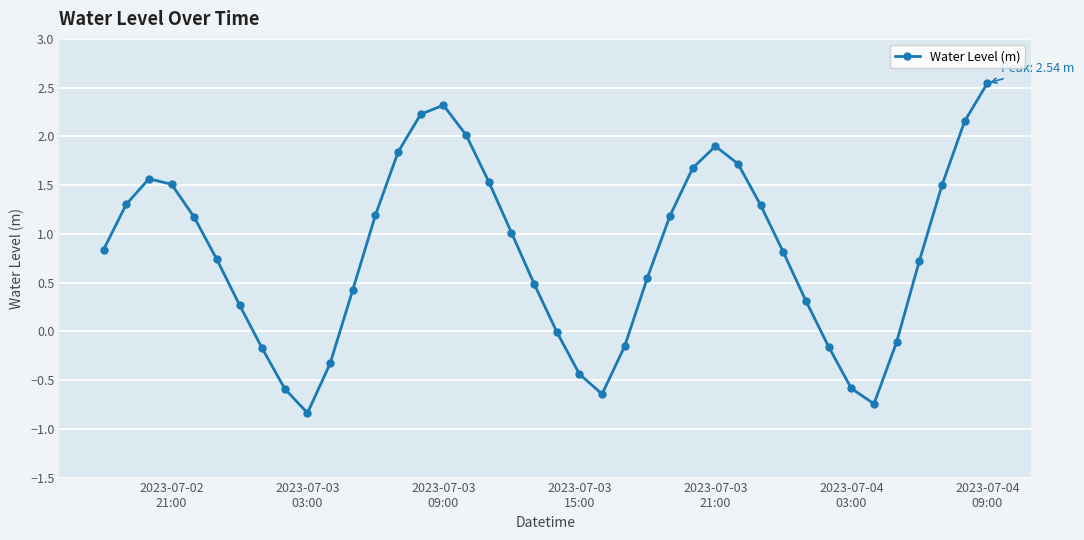

What is the minimum value shown in the chart?

-0.8